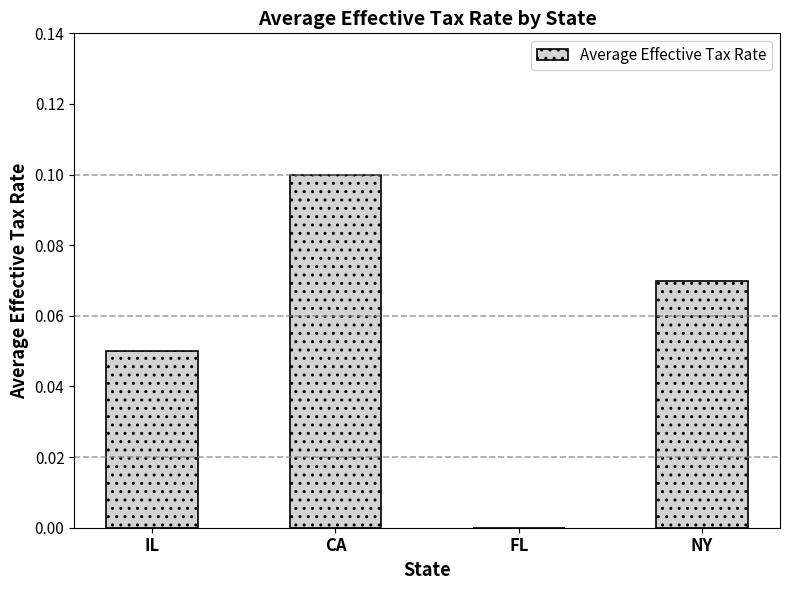

True or false: the data shows 0.2 at CA.

False